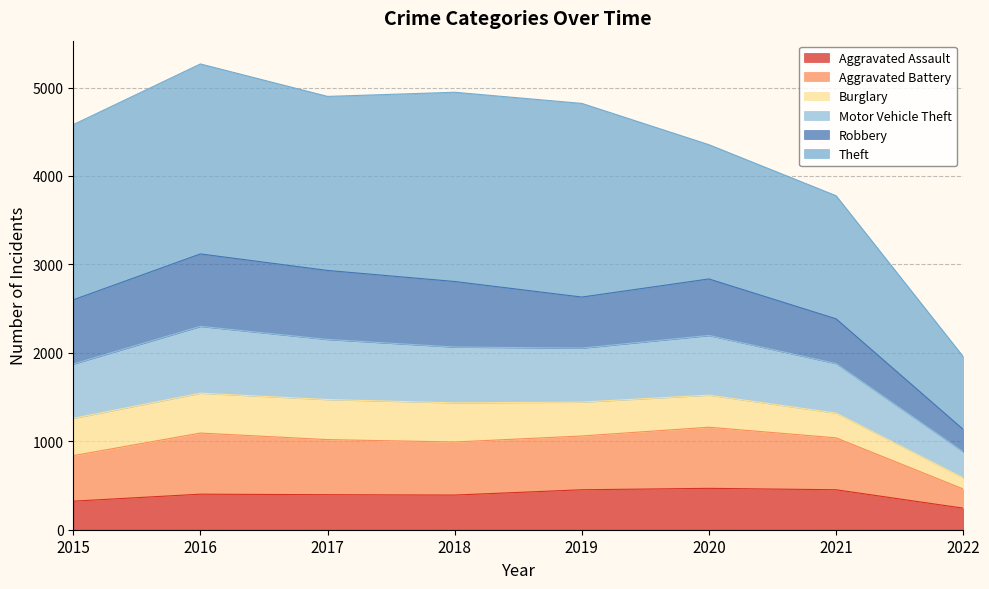

True or false: Aggravated Assault has a value of 200 at 2021.

False